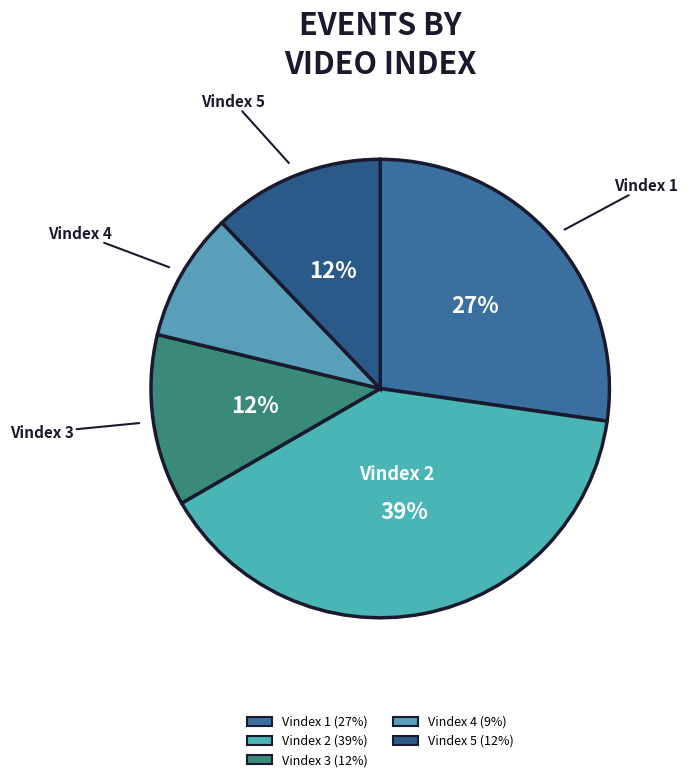

Does Vindex 2 account for over 50% of the chart?

No